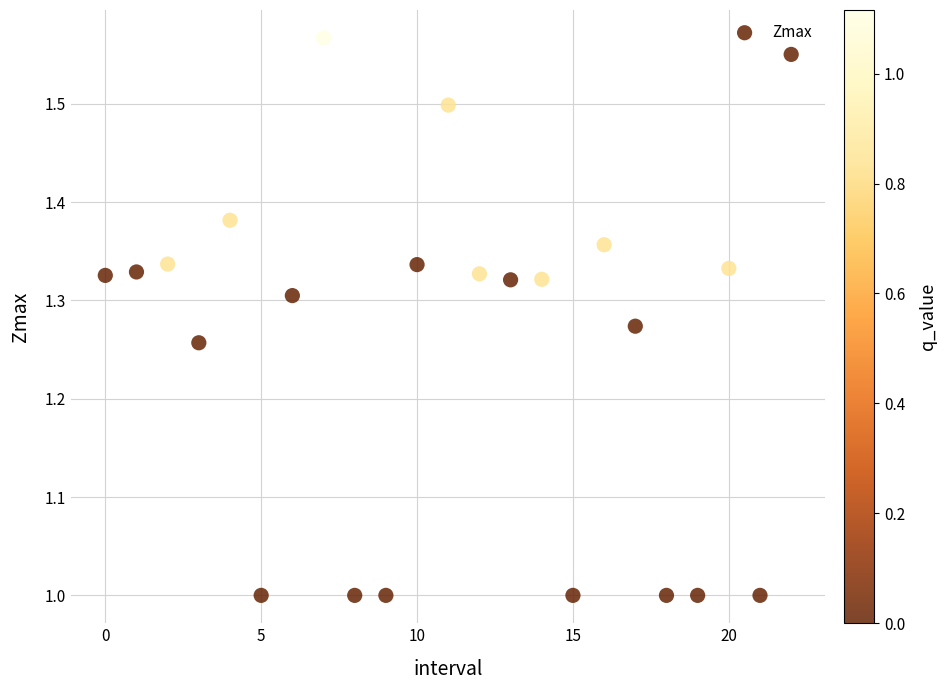

What is the range of Y values (max minus min)?

0.6